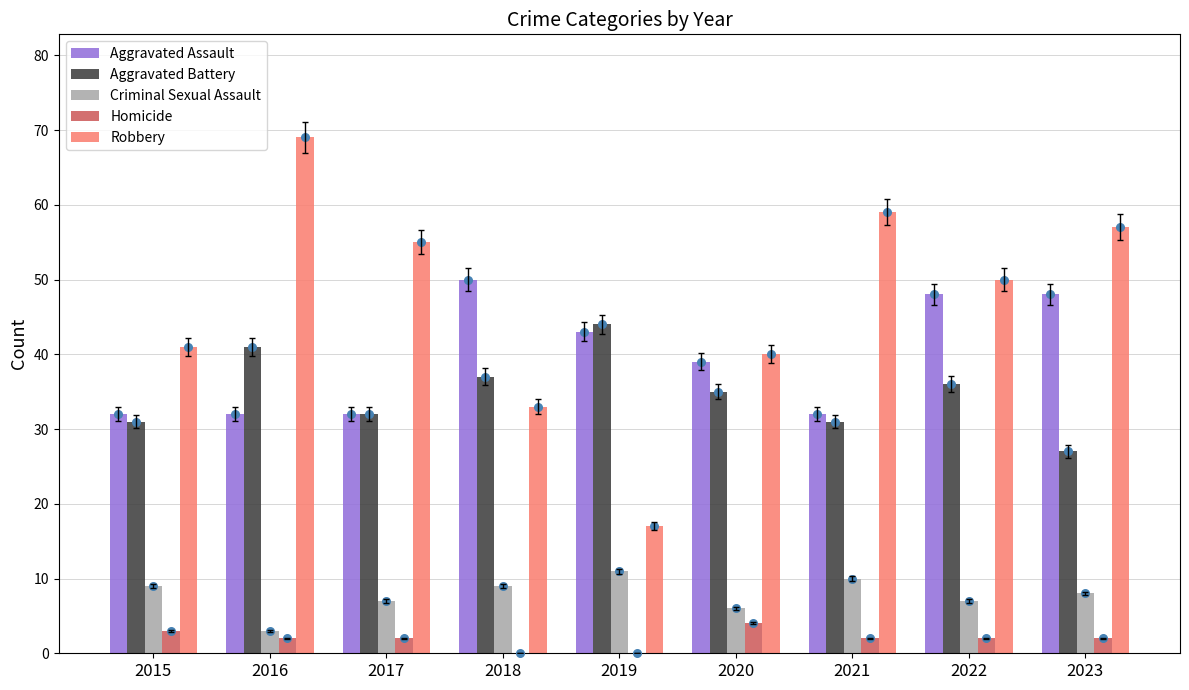

What are all the series names shown in the legend?

Aggravated Assault, Aggravated Battery, Criminal Sexual Assault, Homicide, Robbery